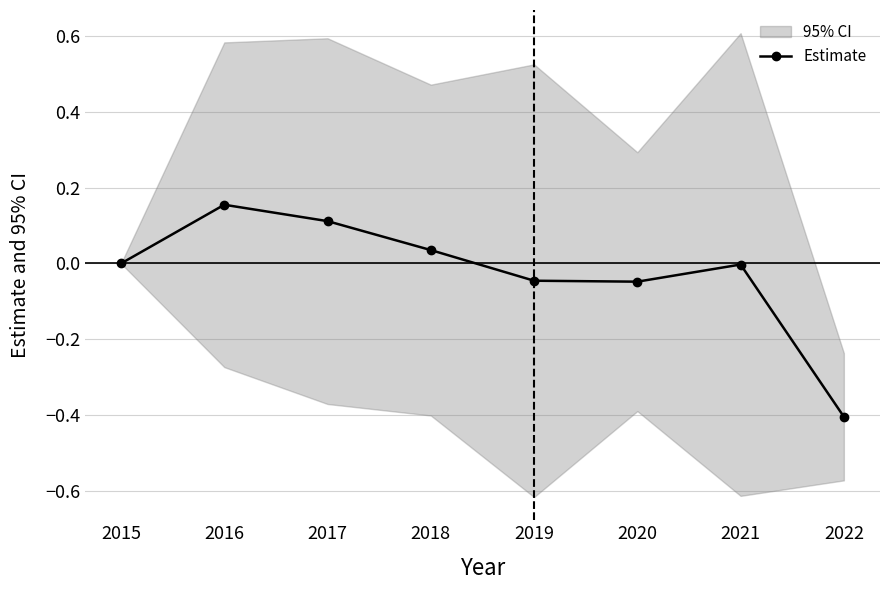

Where does the data first go above 0?

2016